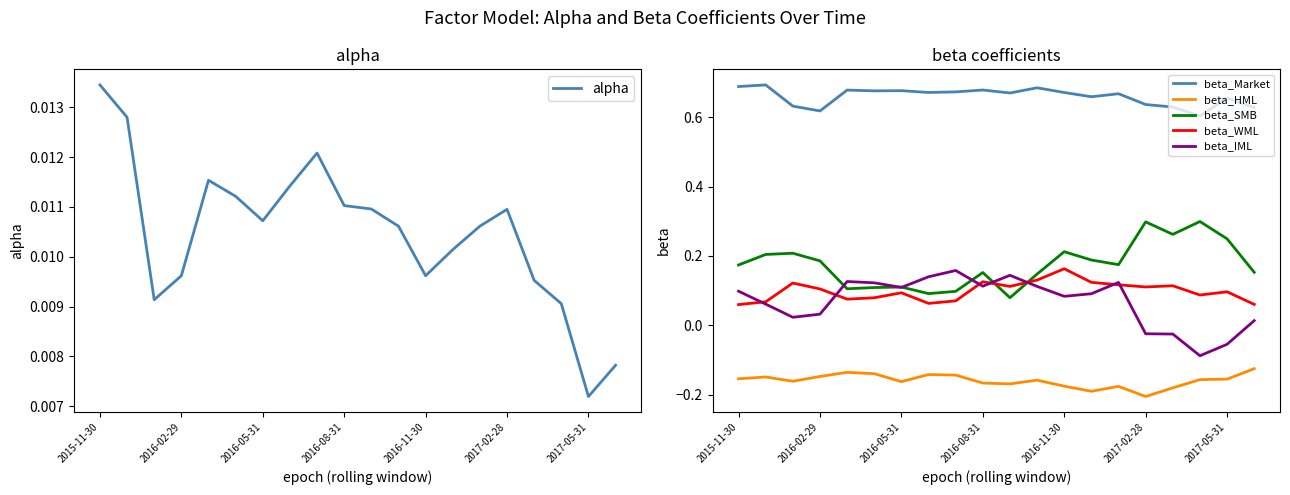

Is it true that beta_Market equals 0.5 at 8?

False